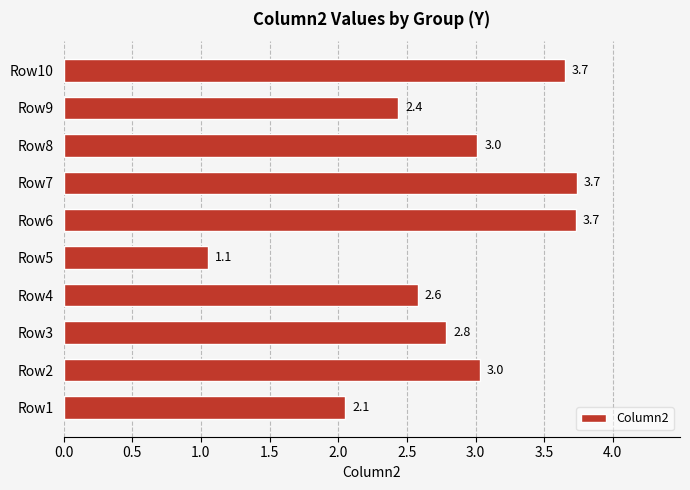

What is the sum of the values at Row10 and Row9?

6.1